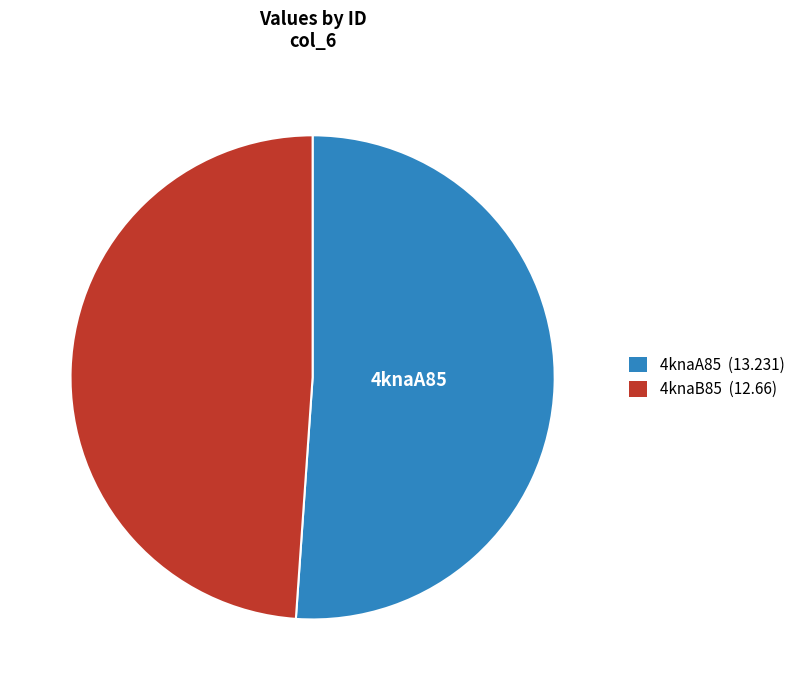

Which slice is the smallest?

4knaB85